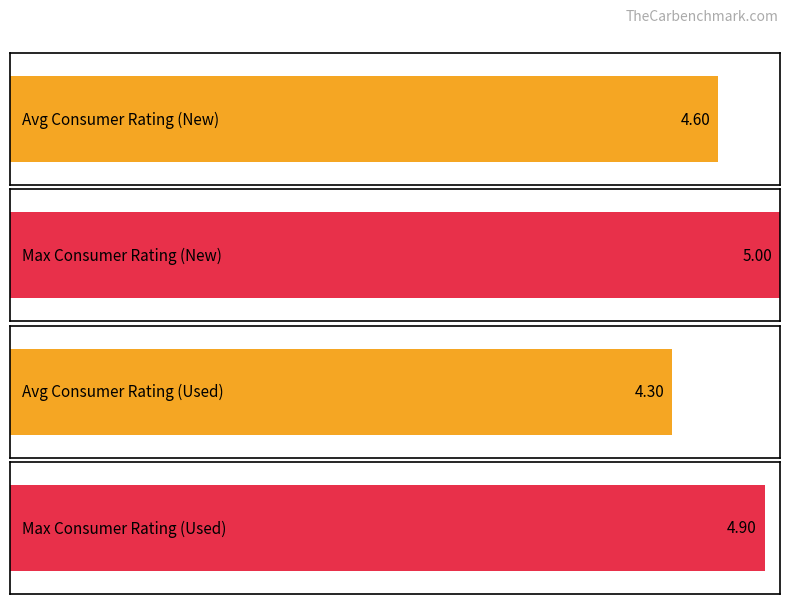

What is the total value across all series at Consumer_Rating?

8.9